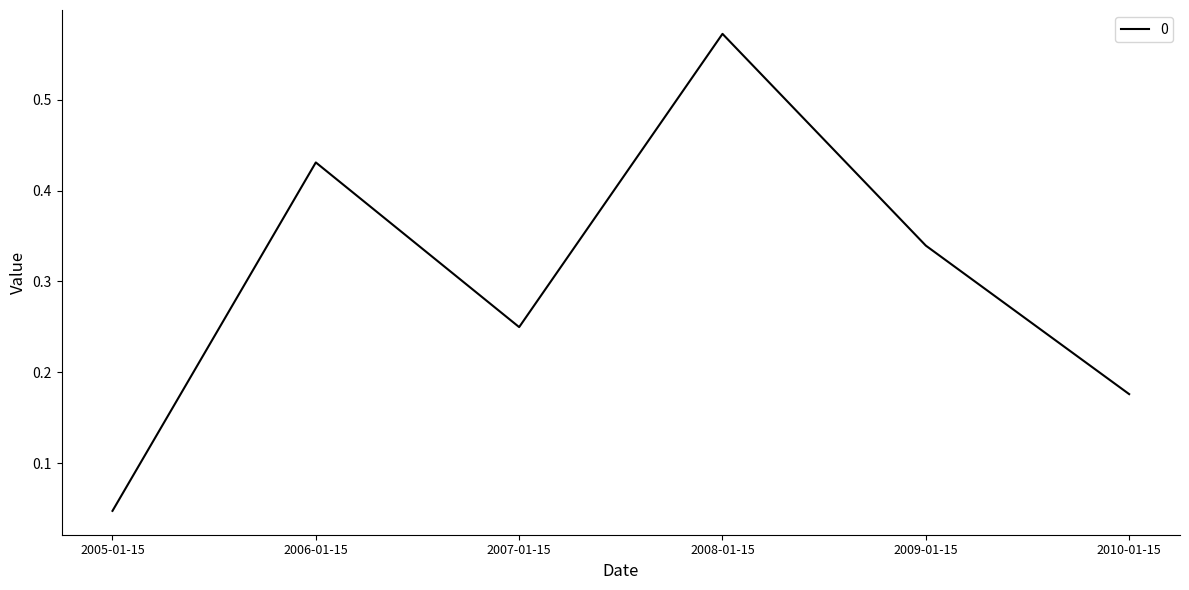

True or false: the data shows 0.3 at 2006-01-15.

False